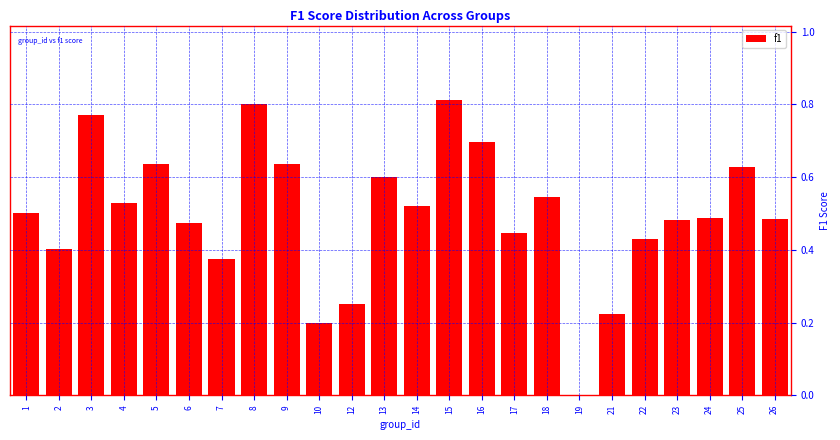

True or false: the data shows 0.9 at 13.

False